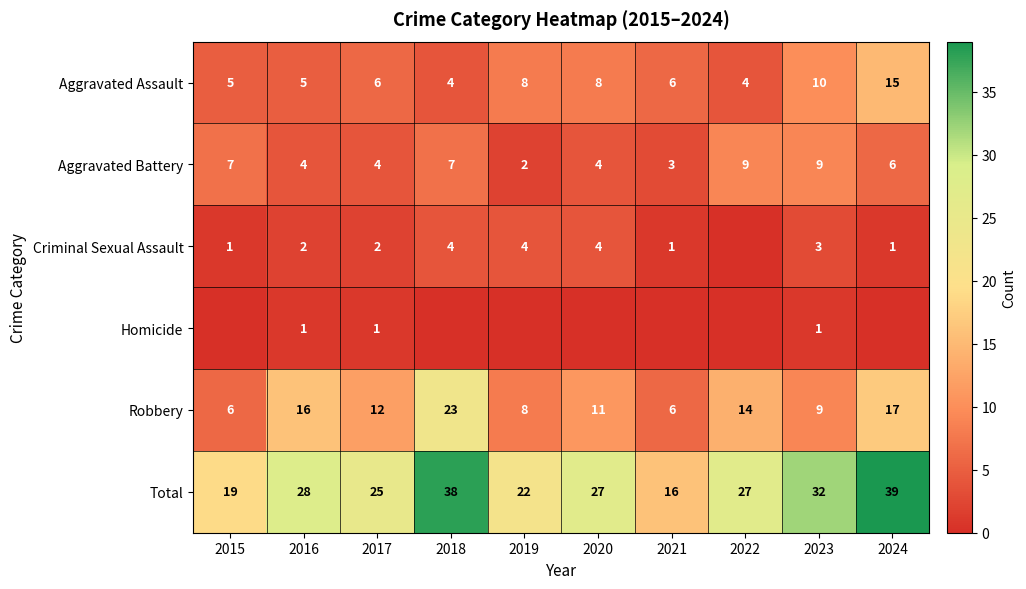

Is it true that Total equals 24 at 2021?

False